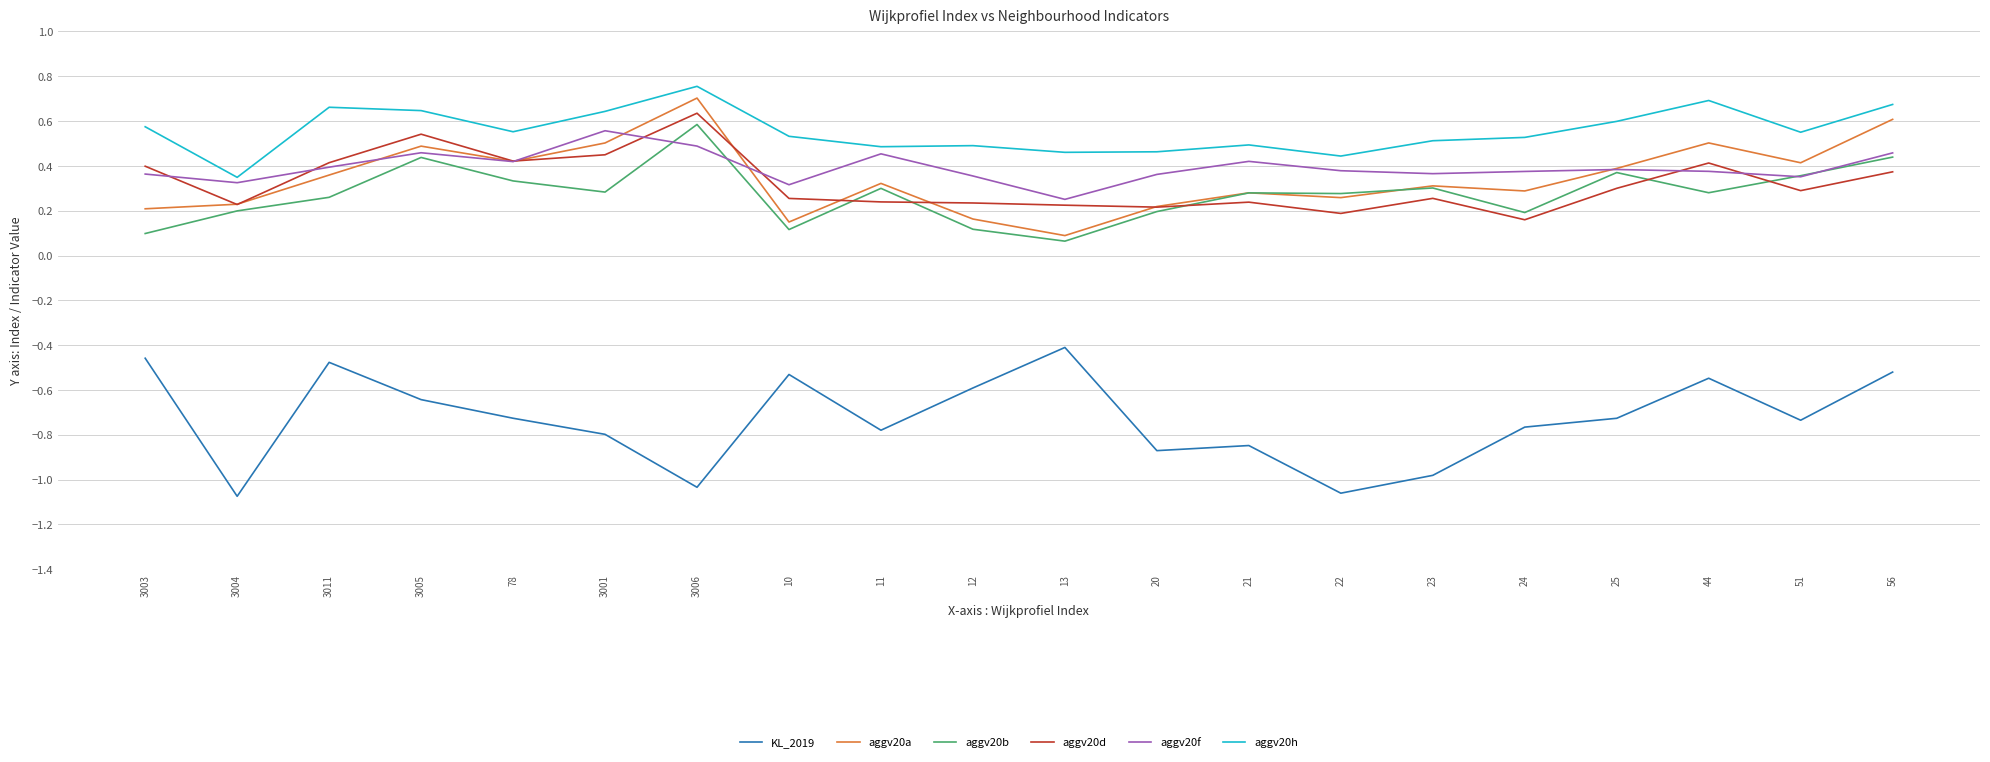

Where is aggv20f nearest to the value 0?

13